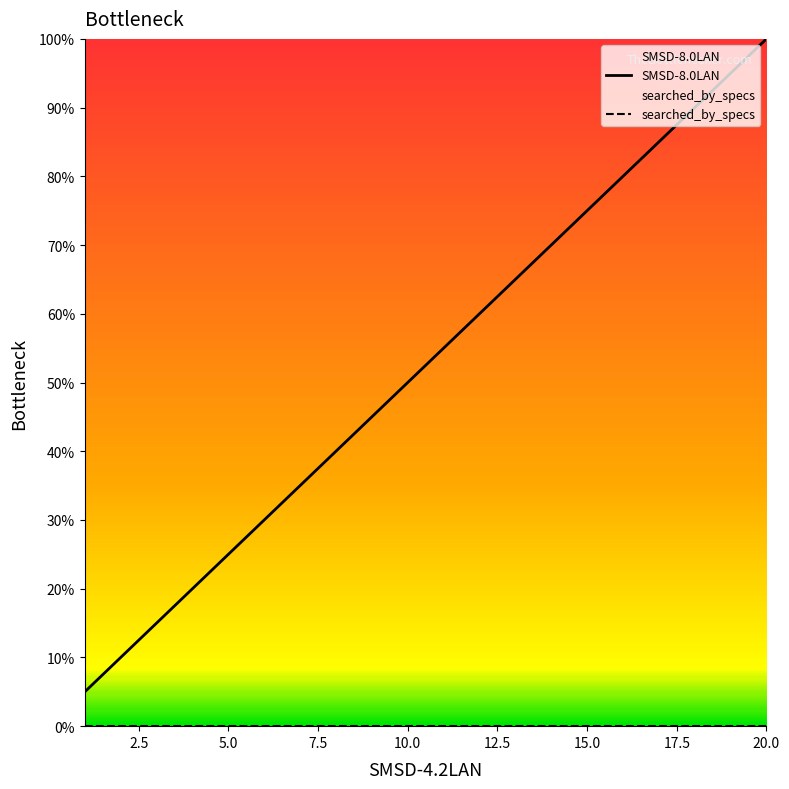

True or false: SMSD-8.0LAN and searched_by_specs cross at least once.

False